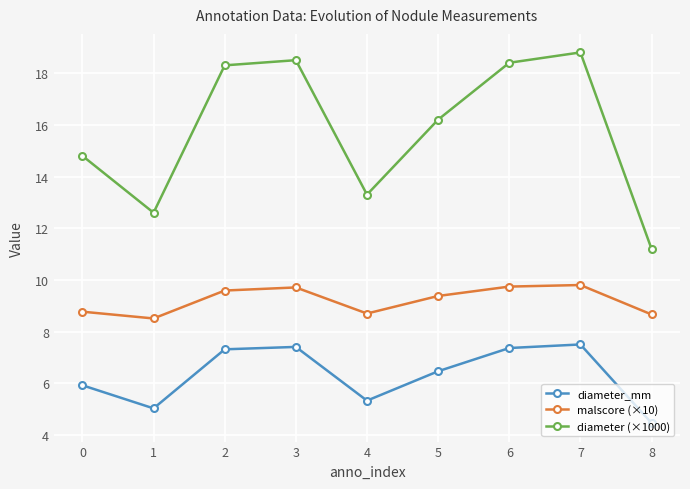

Between 0 and 3, which series saw the biggest shift?

diameter (×1000)